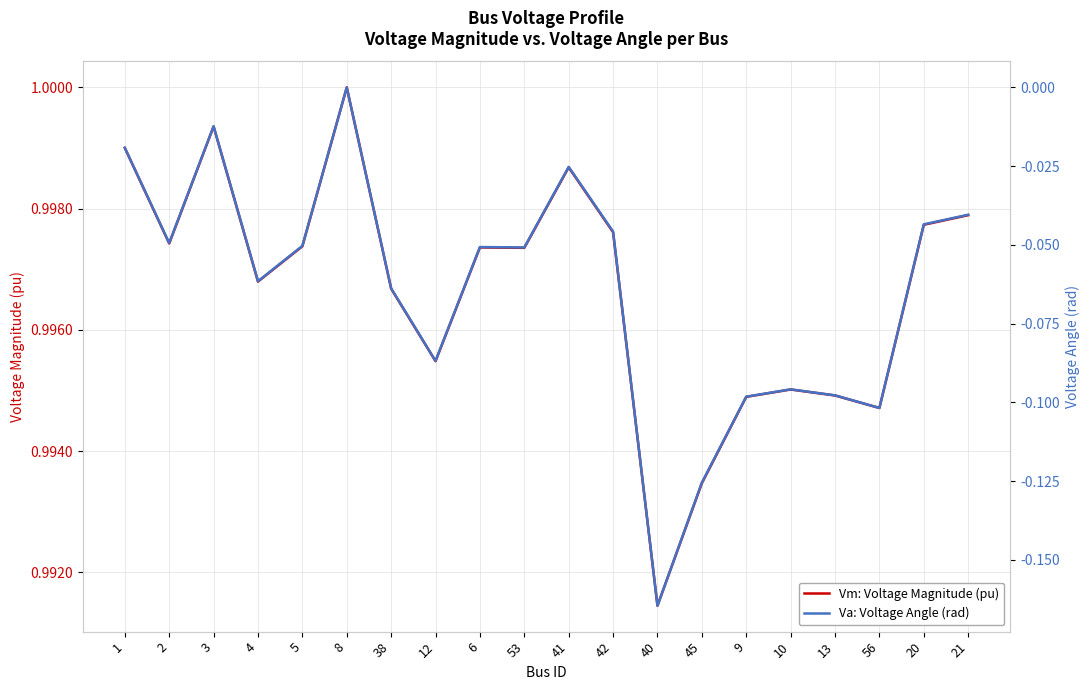

Does the chart display data point markers on the line(s)?

No